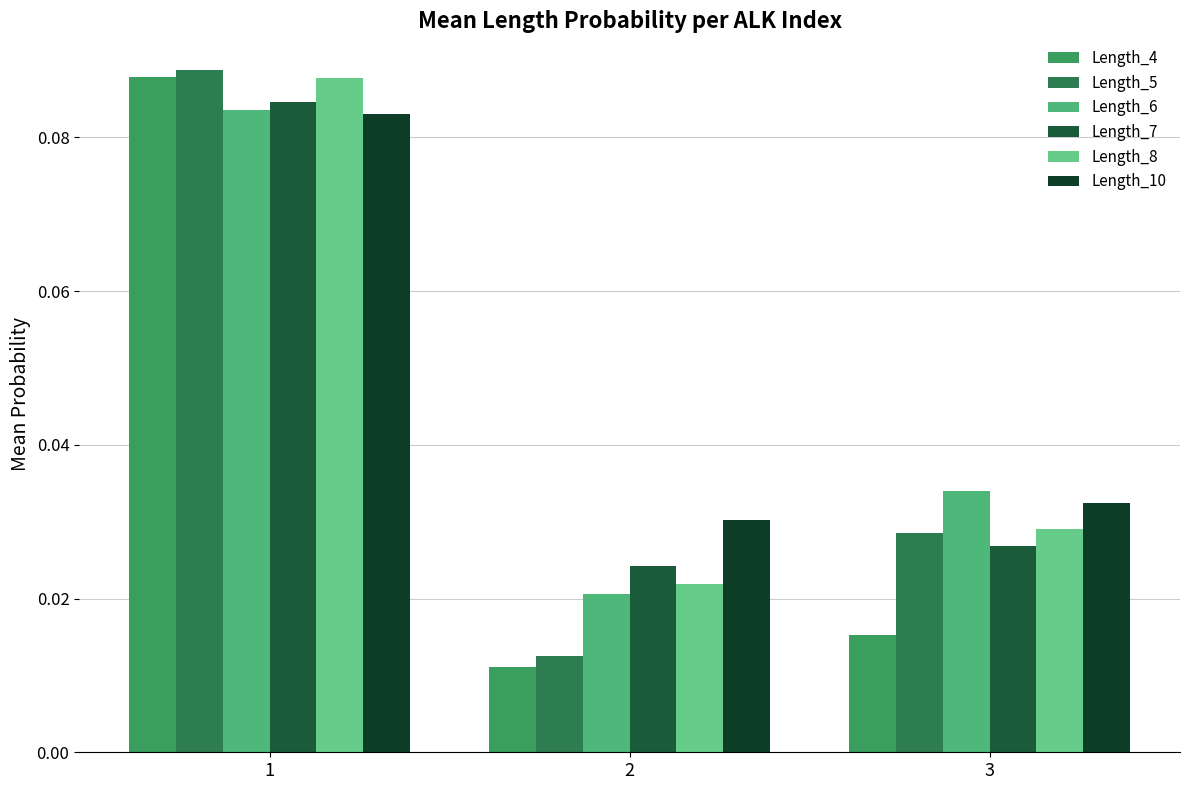

At how many categories does at least one series exceed 0?

3